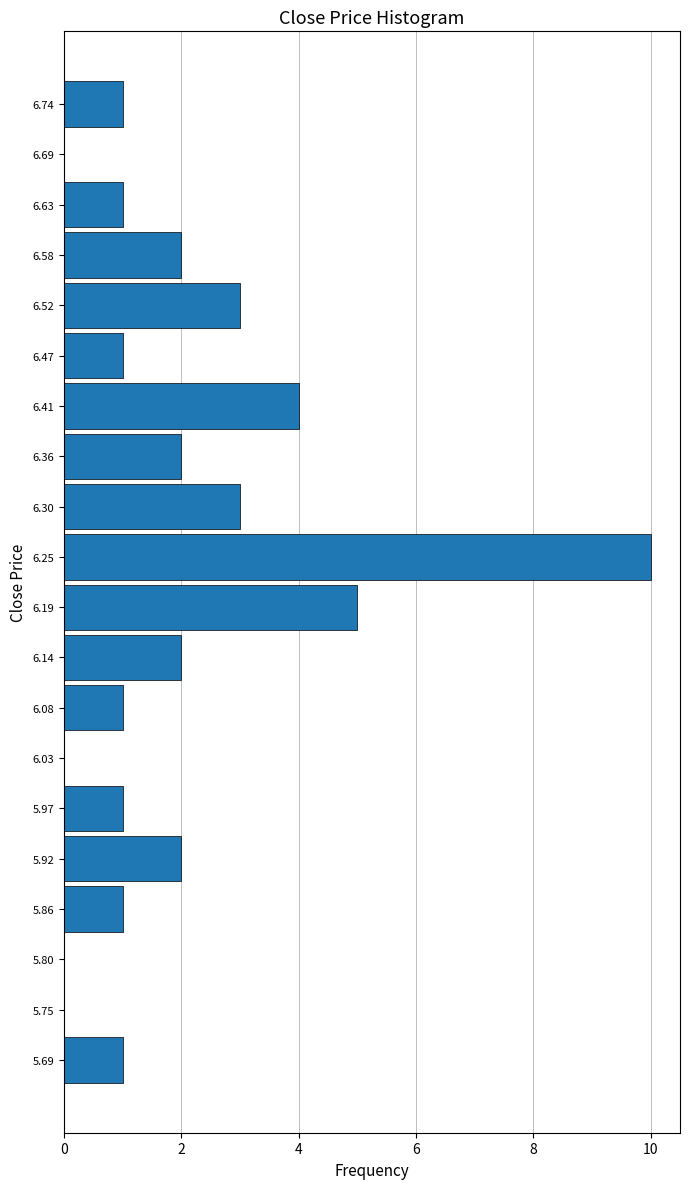

What is the length of the bar covering 6.55 to 6.61 on the y-axis? Neither the bar edges nor the lengths are printed on the chart, so give them approximately, as read against the axes.

2